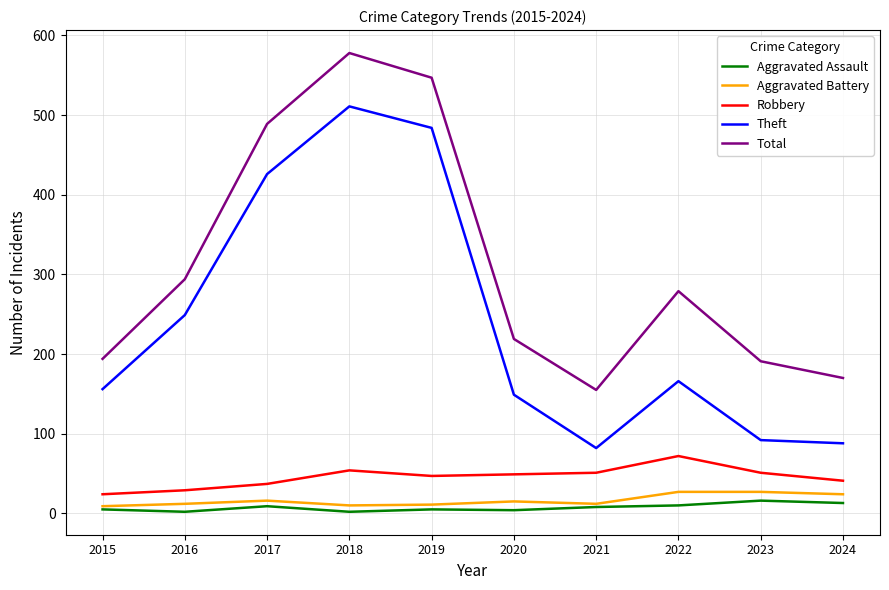

True or false: Robbery and Theft intersect in this chart.

False